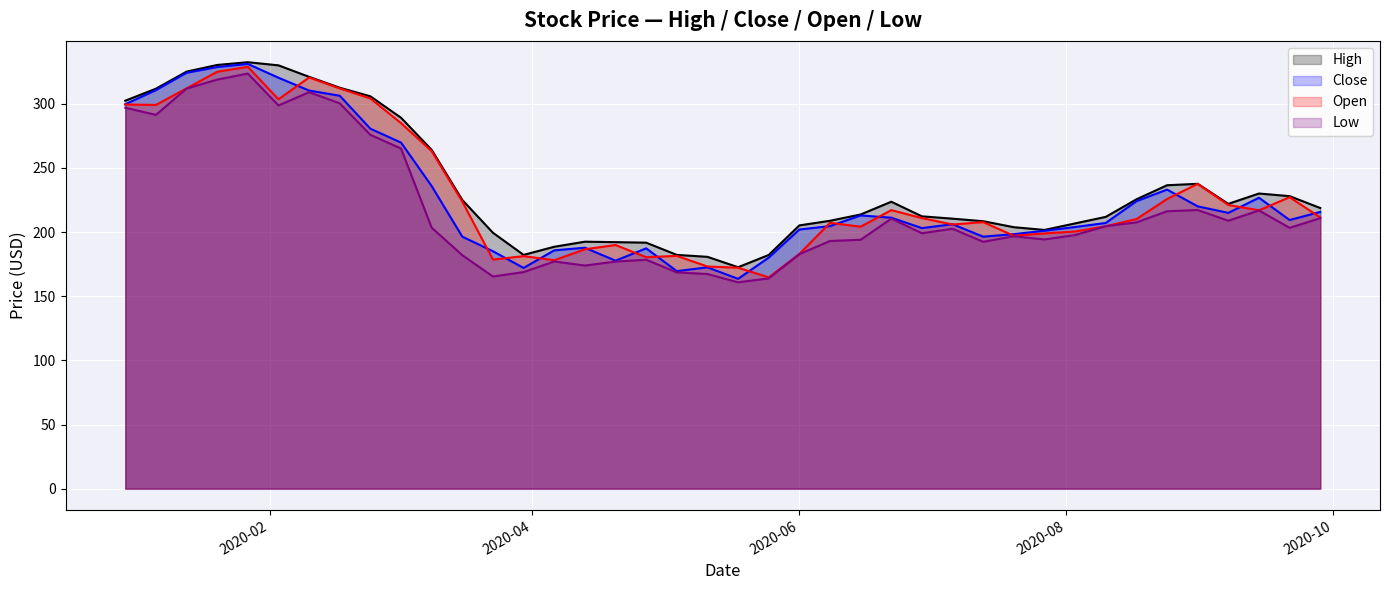

True or false: Open and Low intersect in this chart.

False